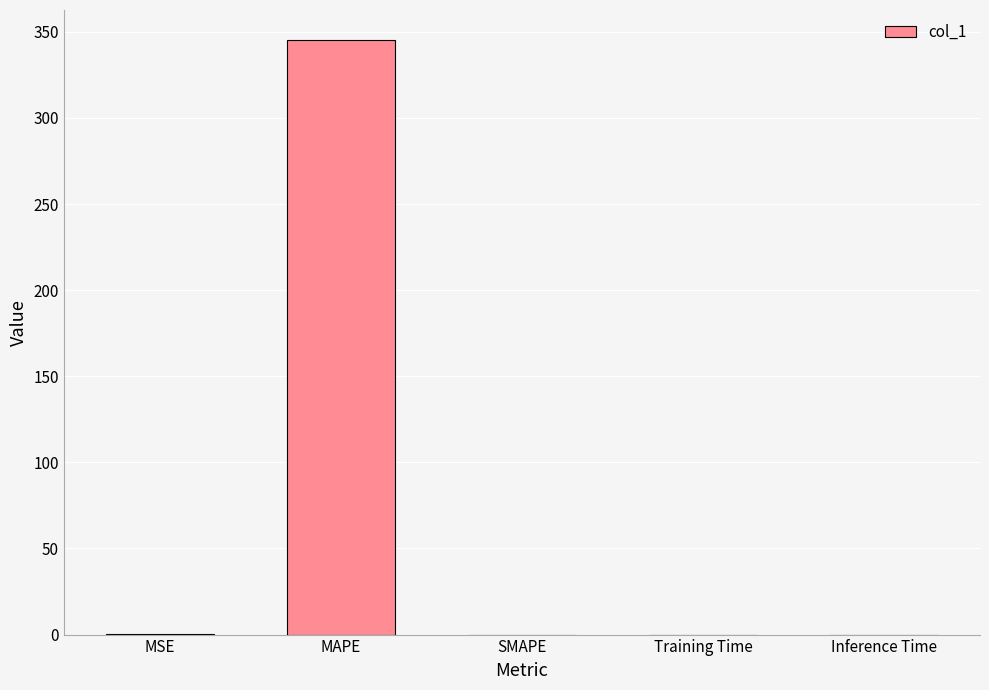

What is the average value?

69.1